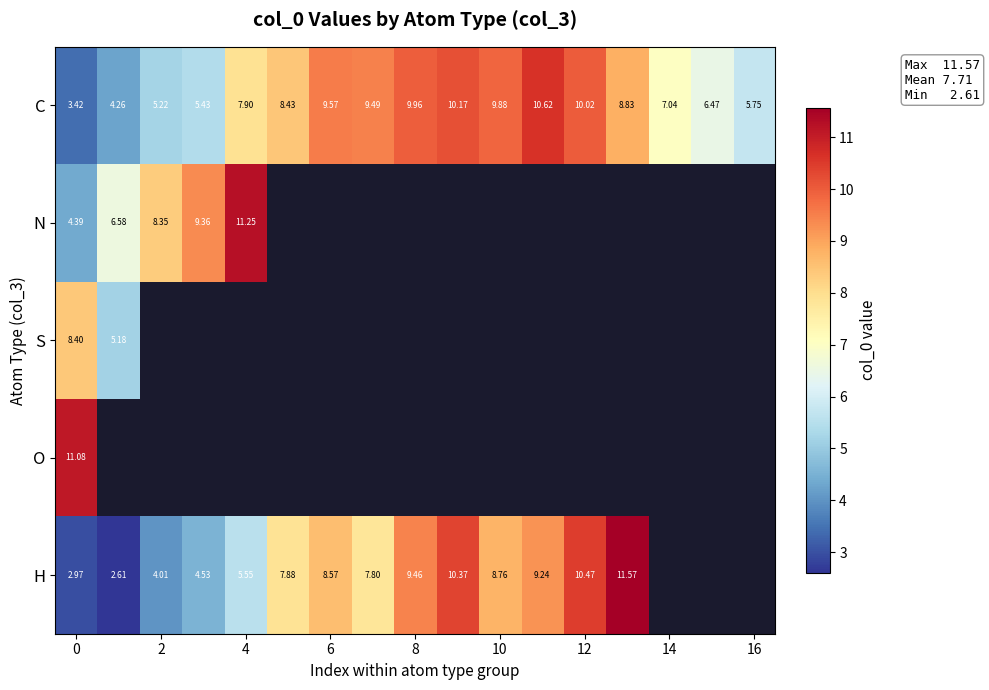

Which series has the largest total across all categories?

C